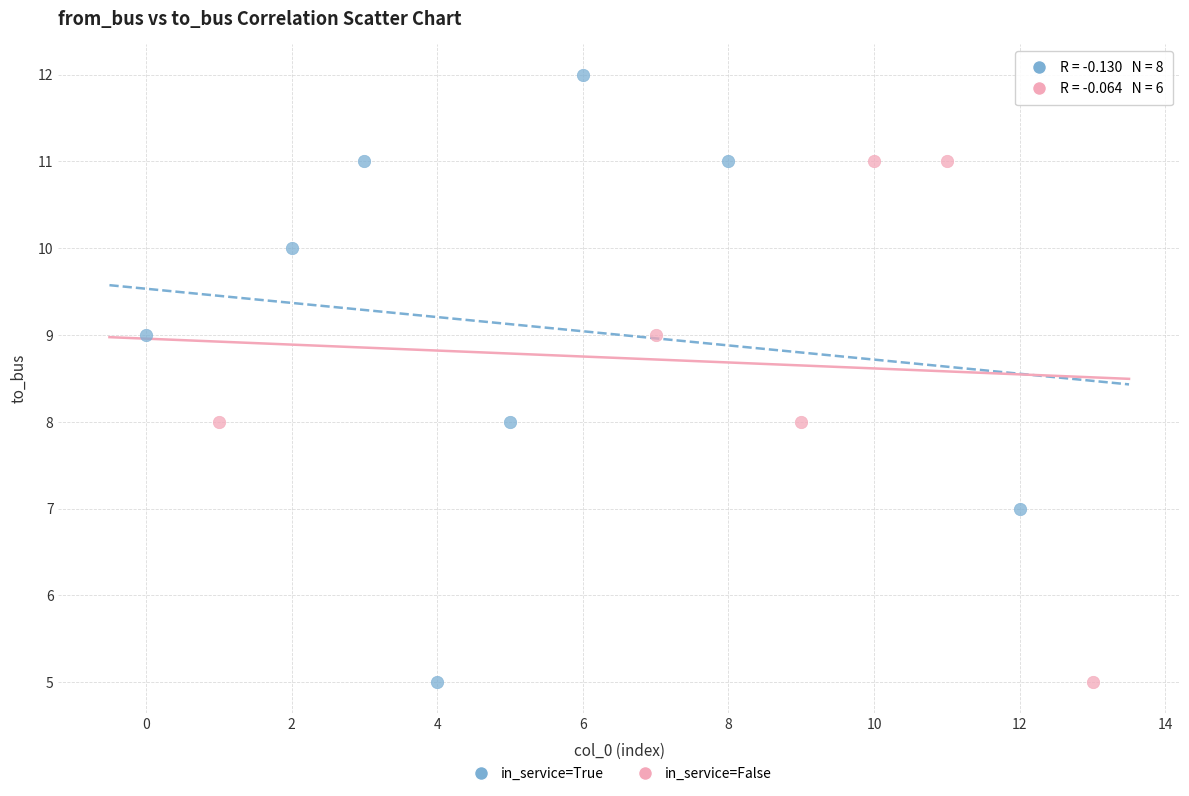

Which series has the widest spread of Y values?

in_service=True